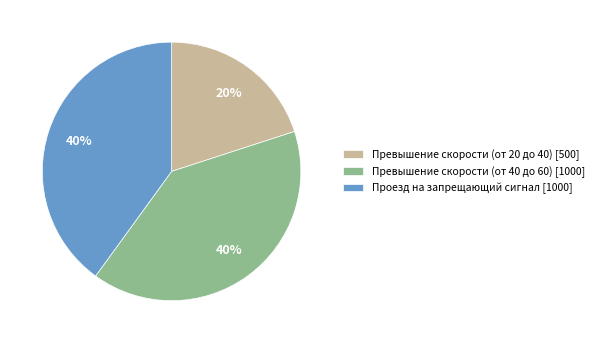

To the nearest percent, what portion does Превышение скорости (от 20 до 40) represent?

20%